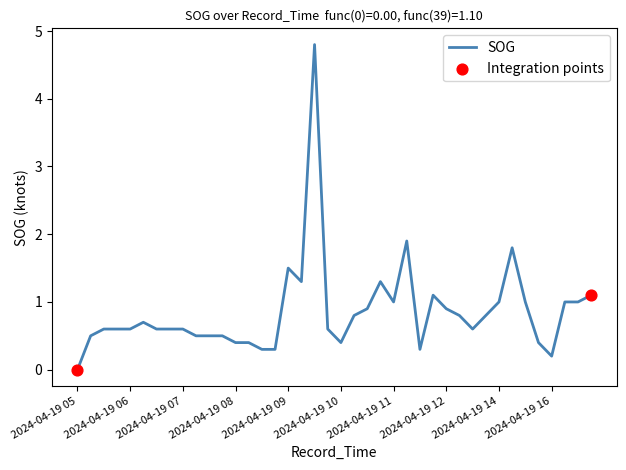

What is the difference between the maximum and minimum values?

4.8